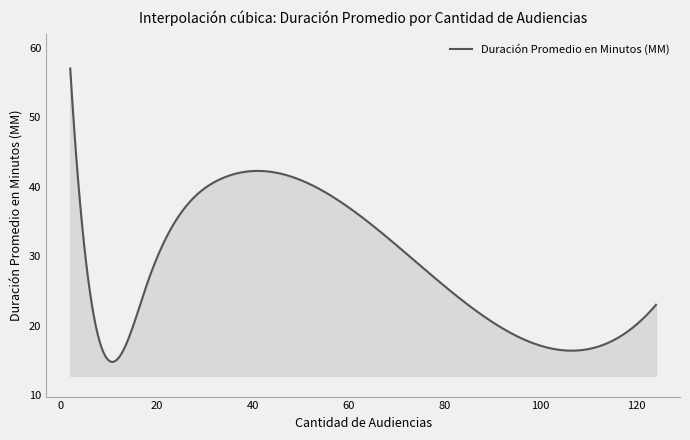

Does the chart have visible grid lines?

No